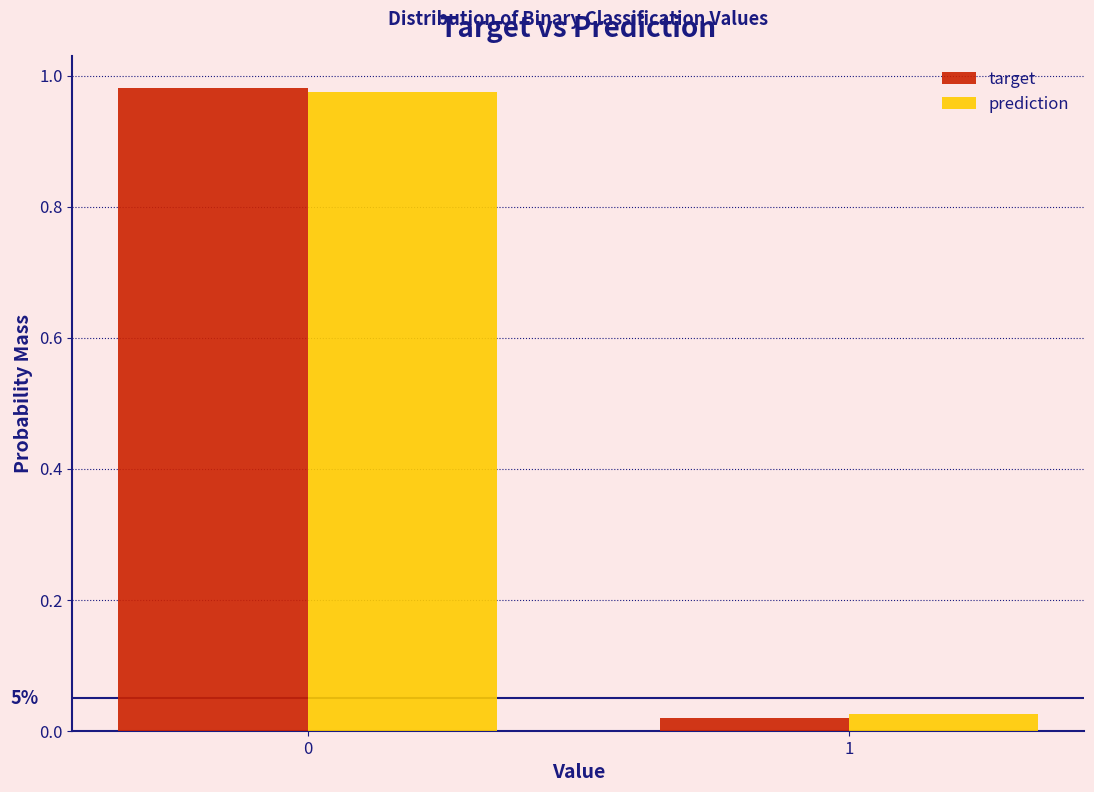

Which series changed the most between 0 and 1?

target